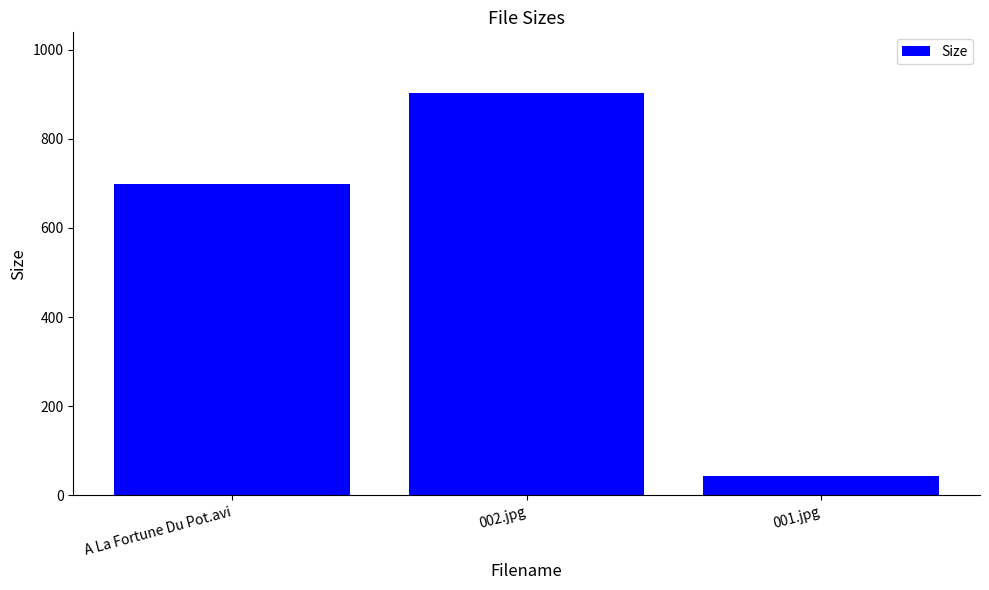

At which category does the chart reach its peak across all series?

002.jpg